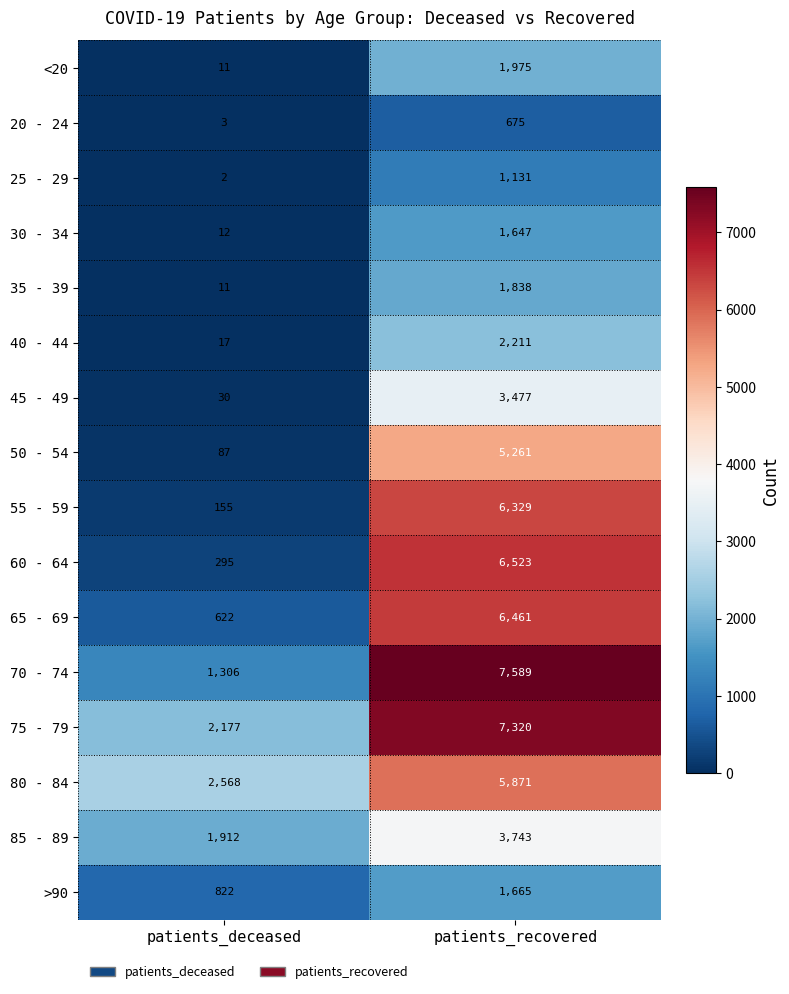

At which category is the sum across all series the highest?

patients_recovered